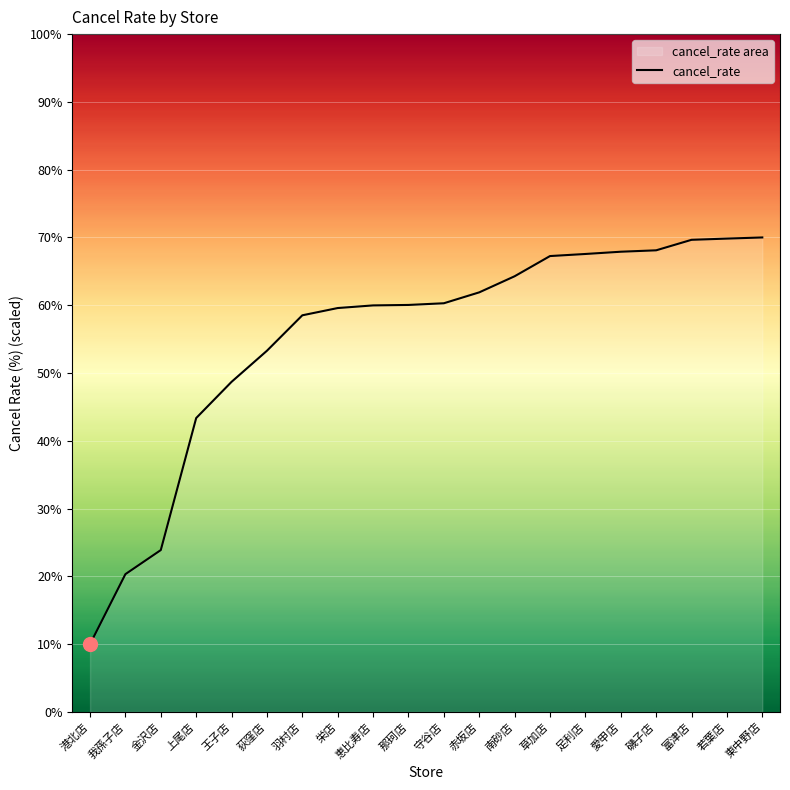

What is the sum of all values?

1104.4